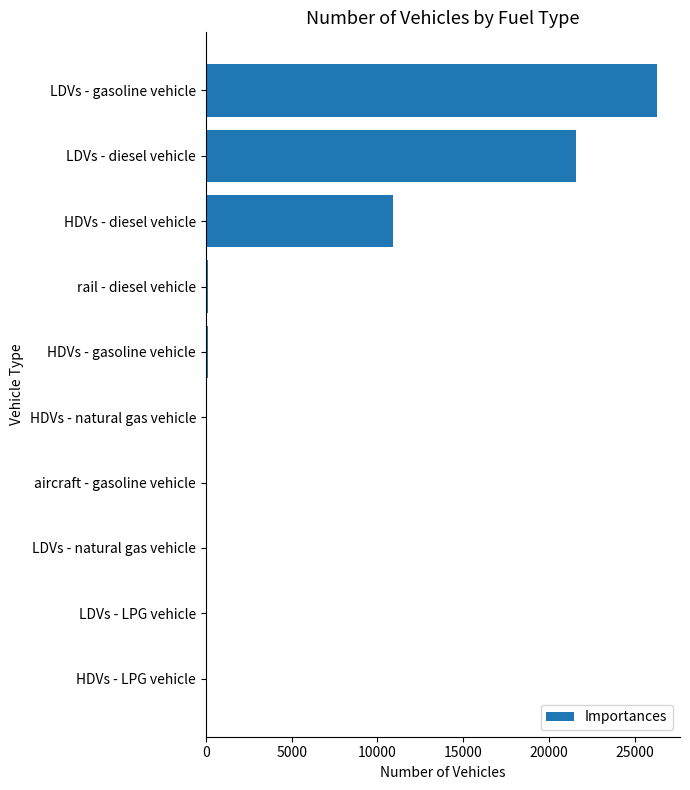

What is the change in value from LDVs - gasoline vehicle to LDVs - diesel vehicle?

-4732